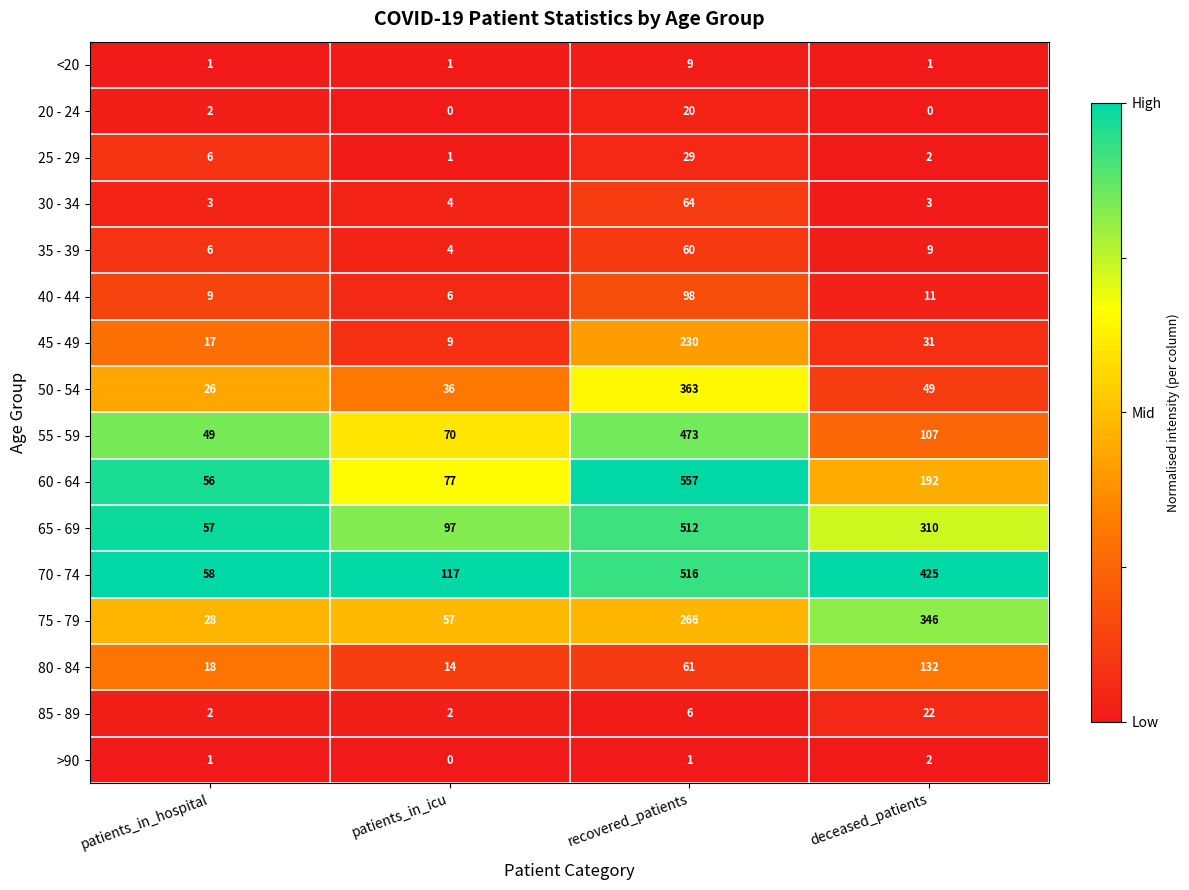

What is the spread (max minus min) of values at deceased_patients?

425